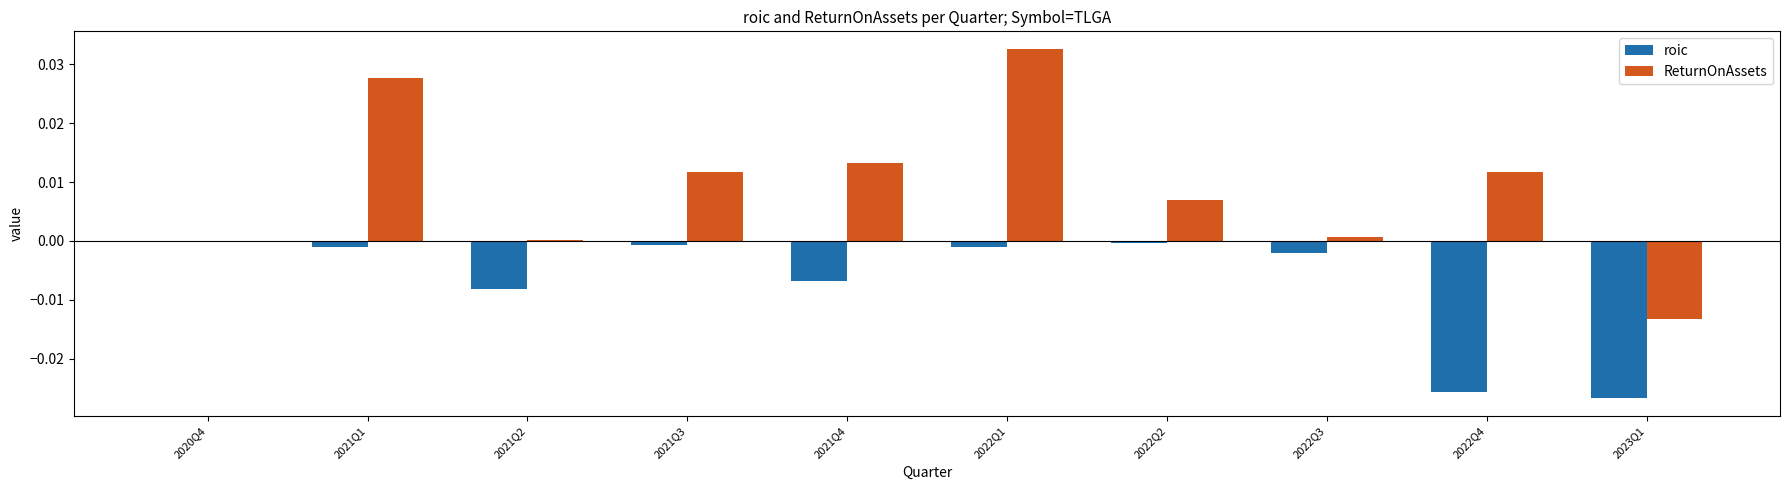

Which series changed the most between 2022Q1 and 2023Q1?

ReturnOnAssets